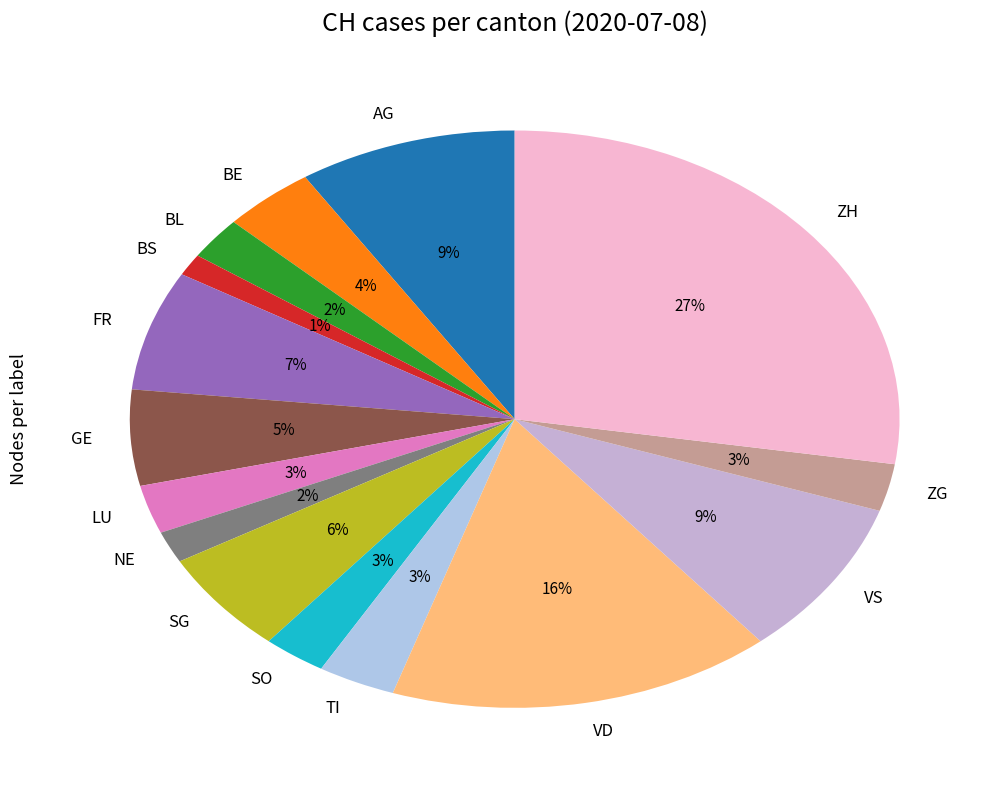

Count the number of slices in the pie.

15